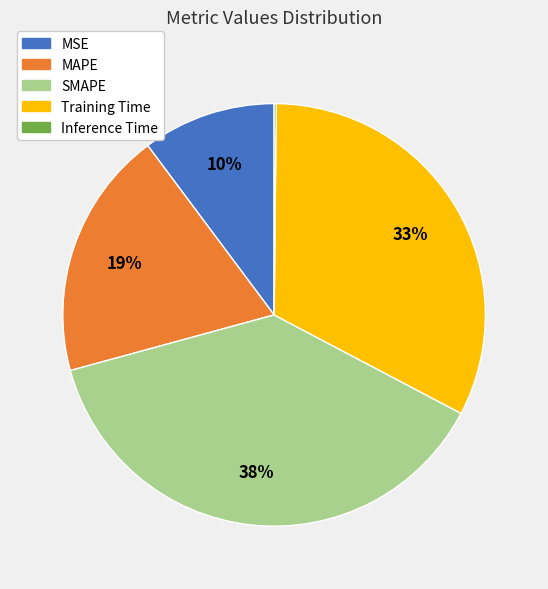

Which category has the biggest portion of the pie?

SMAPE